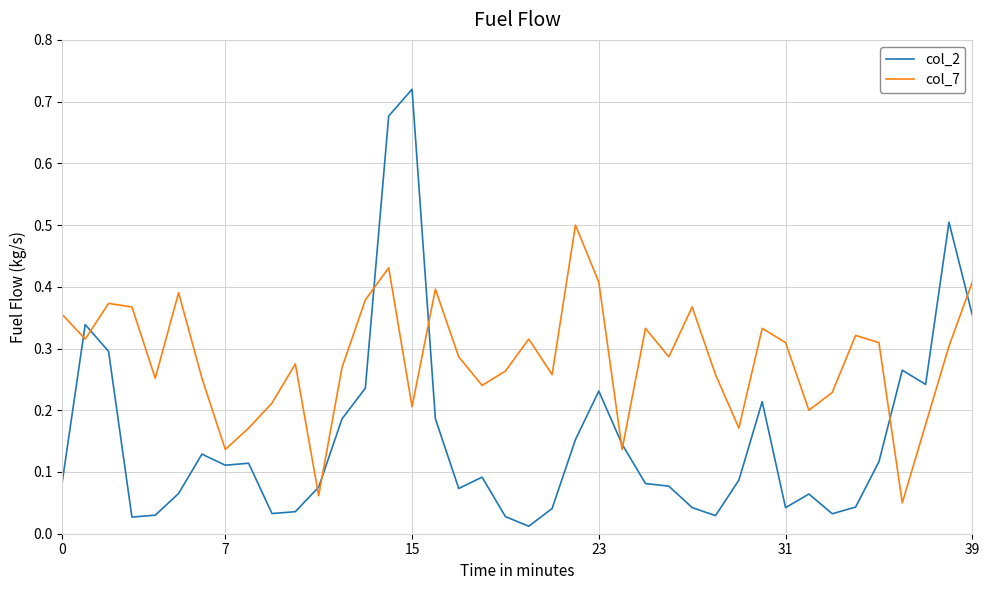

Which series has the widest spread of values?

col_2